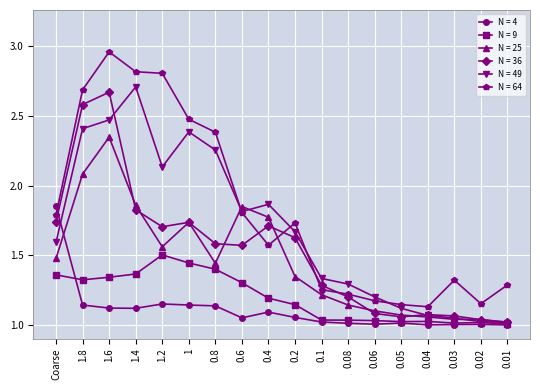

In N = 4, how many points are lower than both neighbors (excluding endpoints)?

4